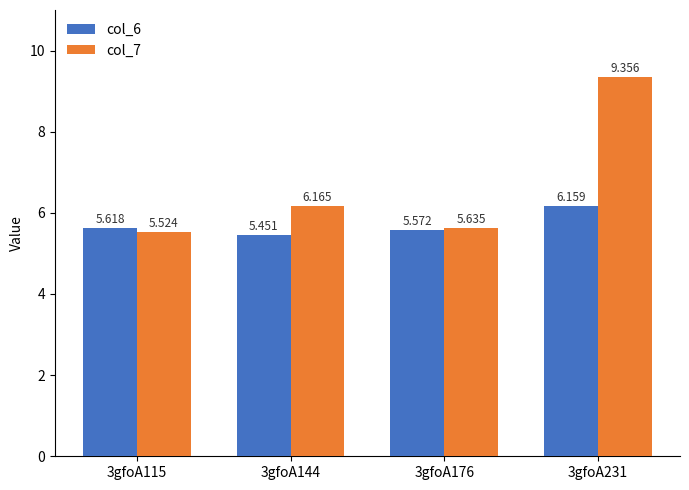

Between 3gfoA144 and 3gfoA176, which series saw the biggest shift?

col_7